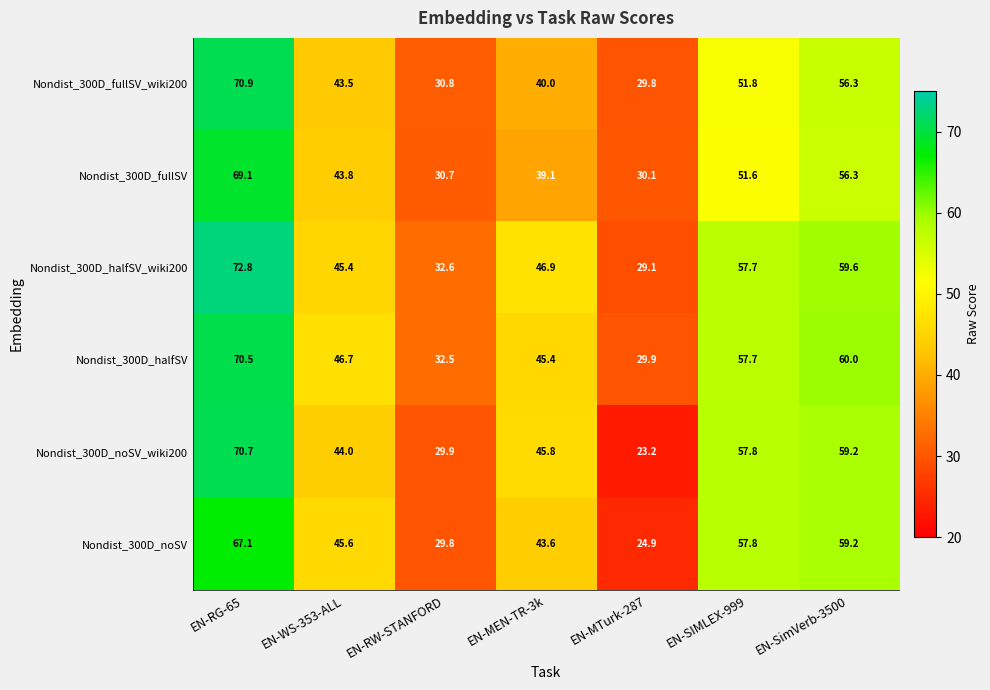

What is the sum of all Nondist_300D_fullSV values?

320.7